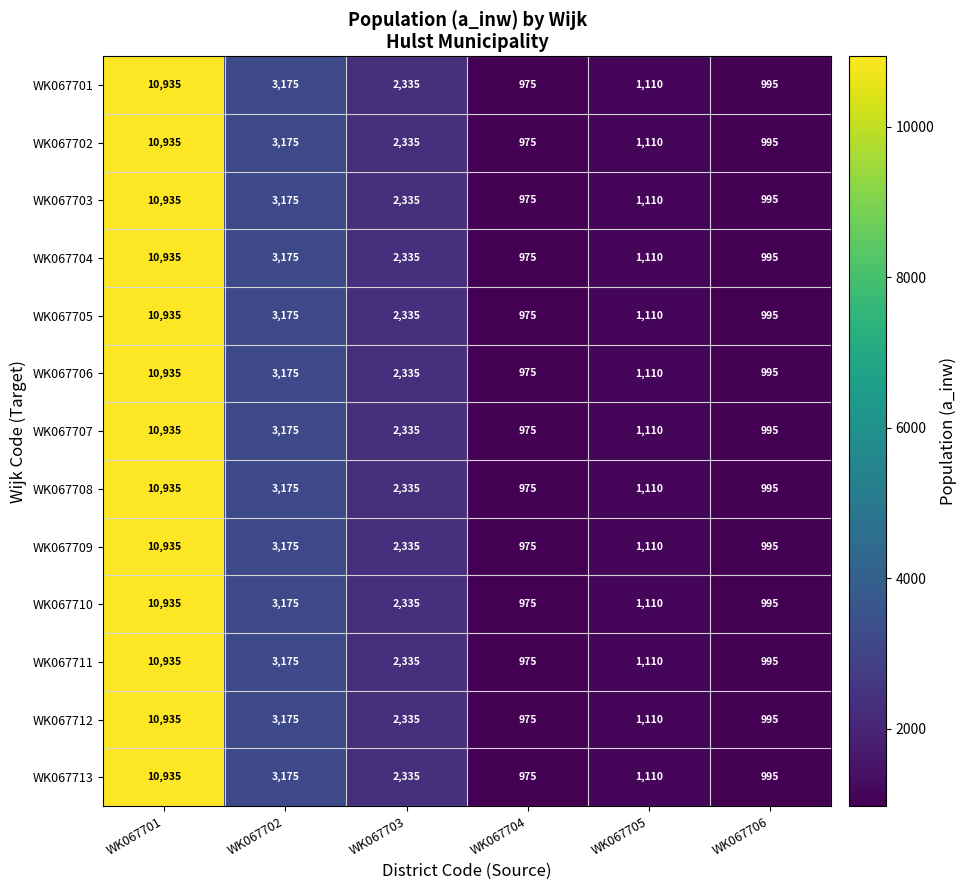

At which label does WK067713 first exceed 2335?

WK067701